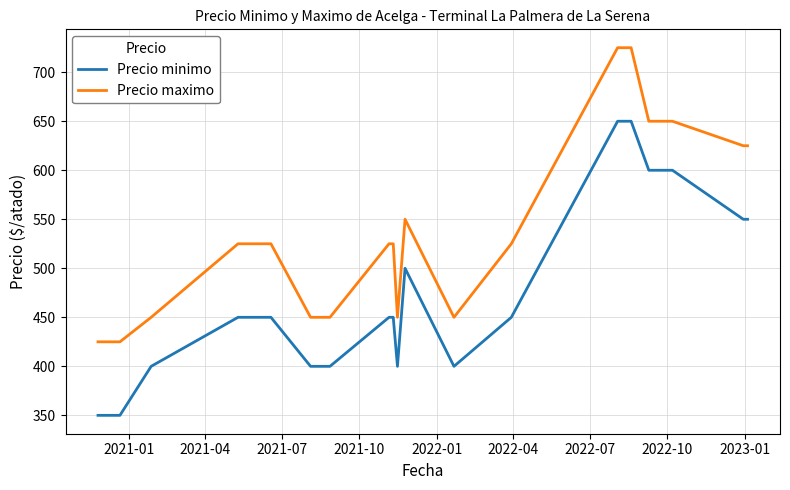

What is the smallest value displayed?

350